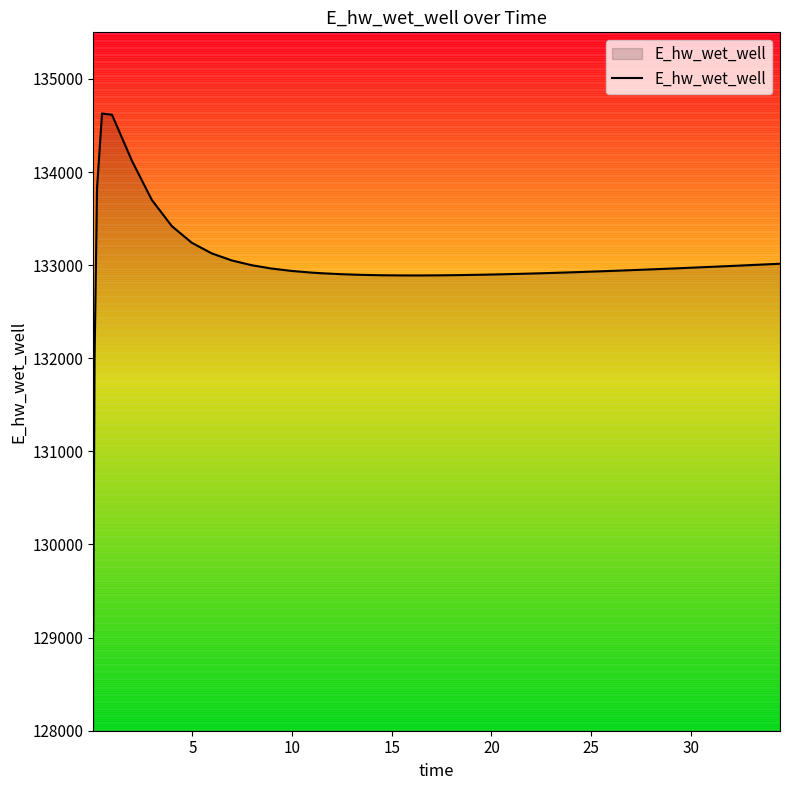

What is the minimum value shown in the chart?

129070.3